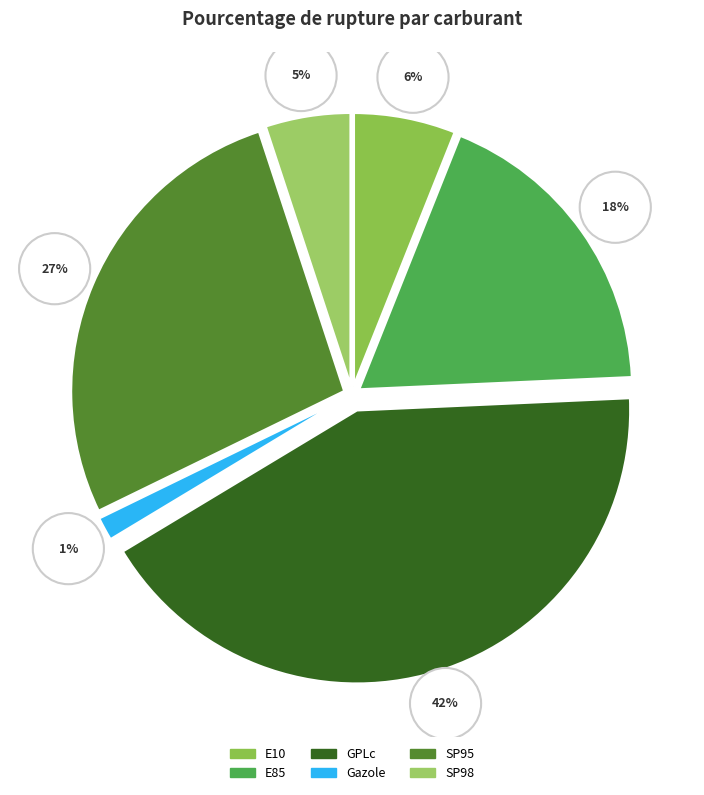

To the nearest percent, what percentage of the pie is E10?

6%